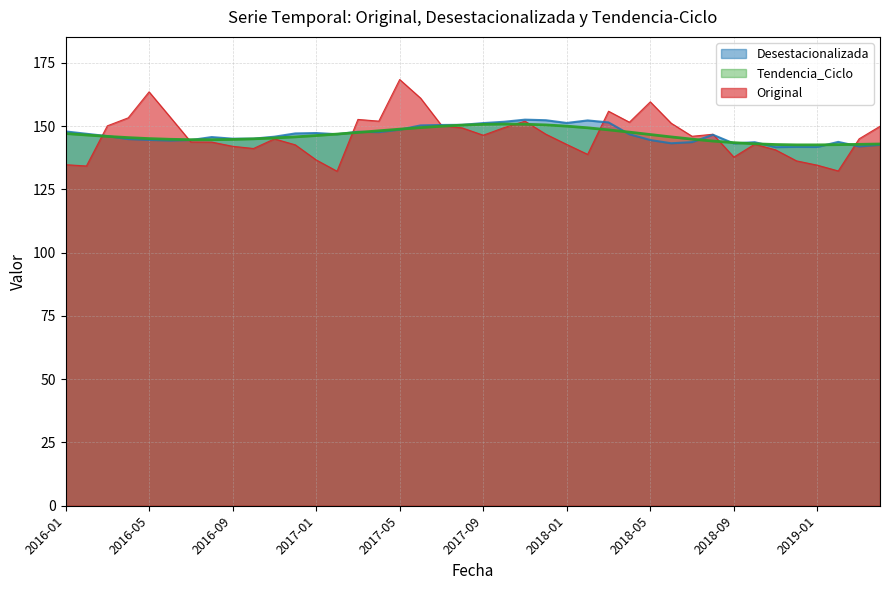

How many values in the Original series are below 146?

20